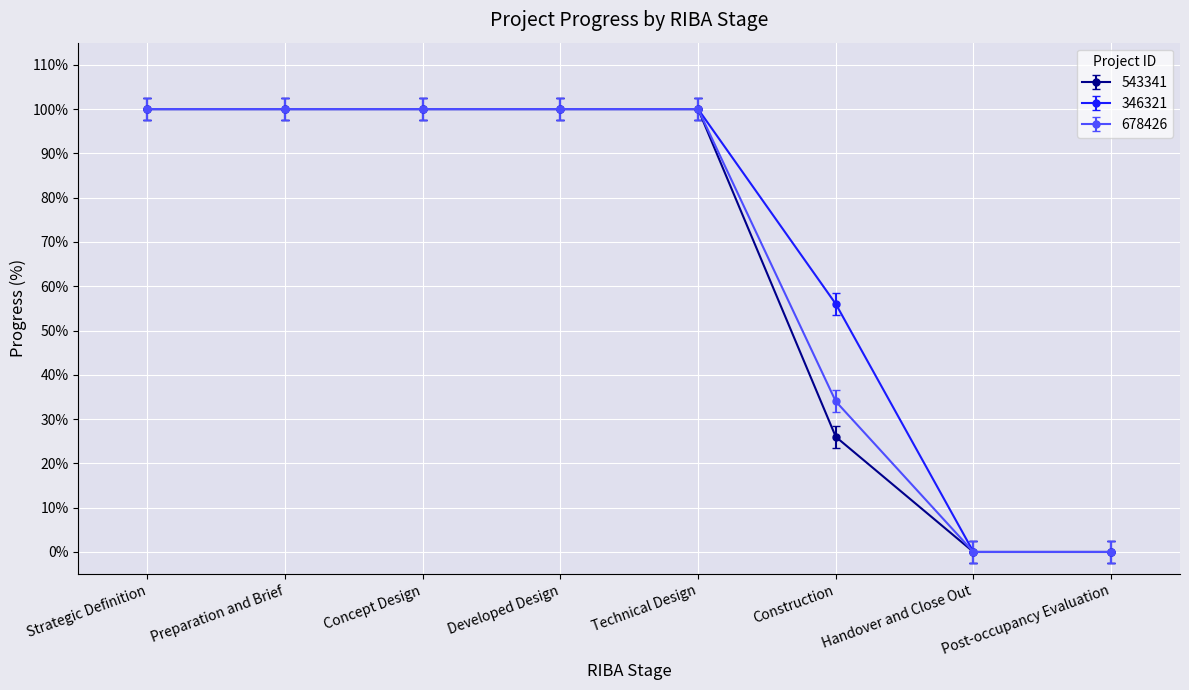

Reading right to left, extract all data points from this chart.

543341: 0	0	26	100	100	100	100	100
346321: 0	0	56	100	100	100	100	100
678426: 0	0	34	100	100	100	100	100